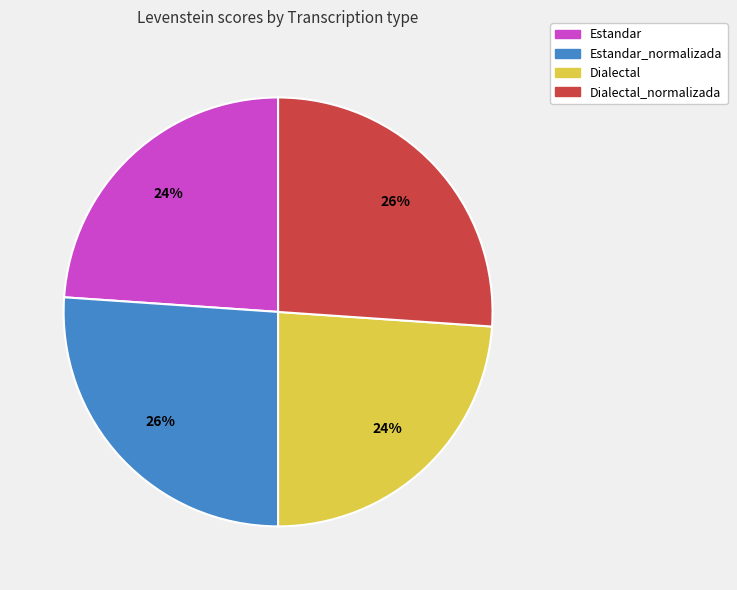

Does any single category account for the majority?

No